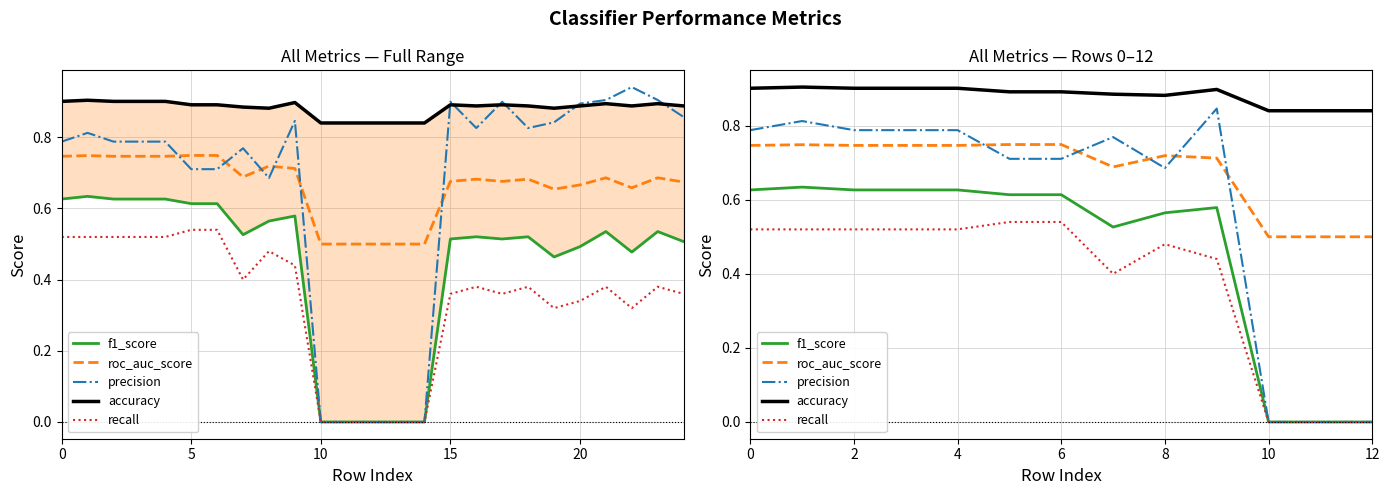

At how many categories does at least one series exceed 0?

13